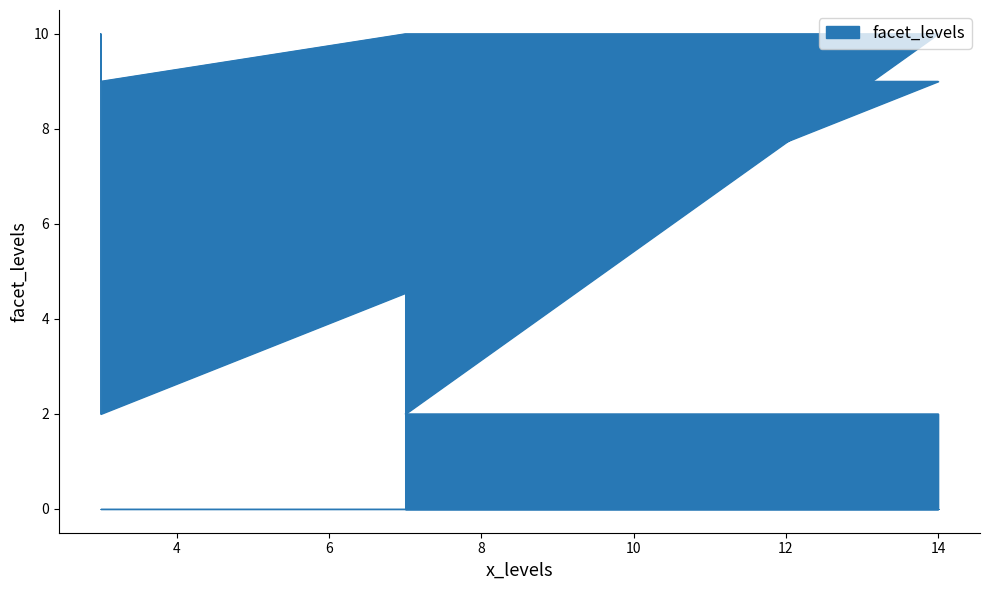

The chart shows a value of 10 at 3. True or false?

True